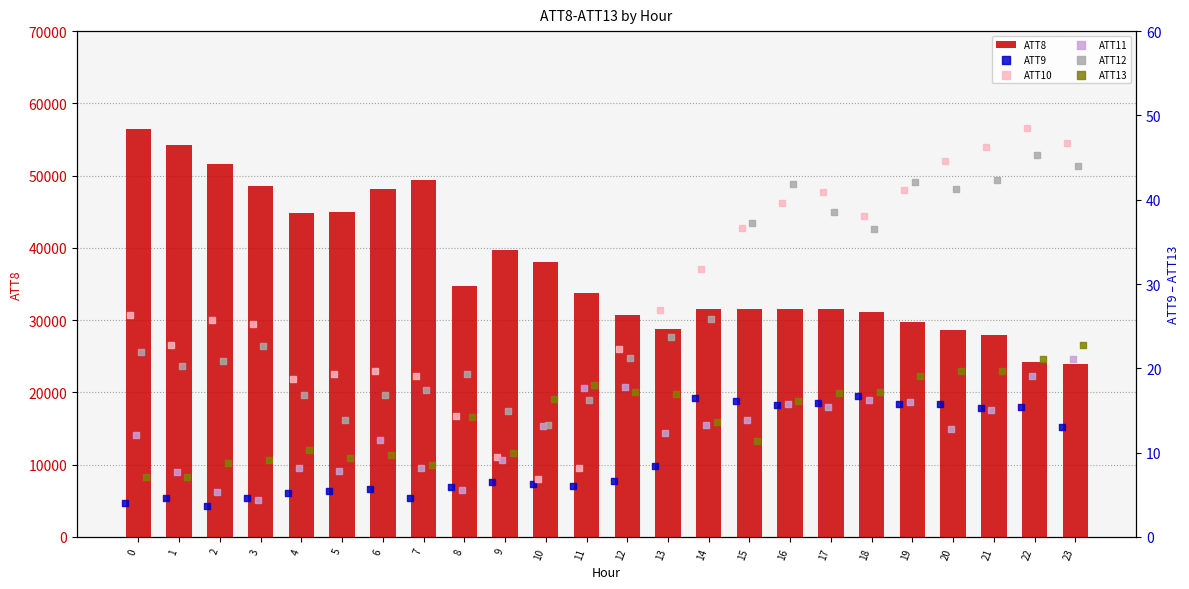

Which series has the largest Y range (max minus min)?

ATT8